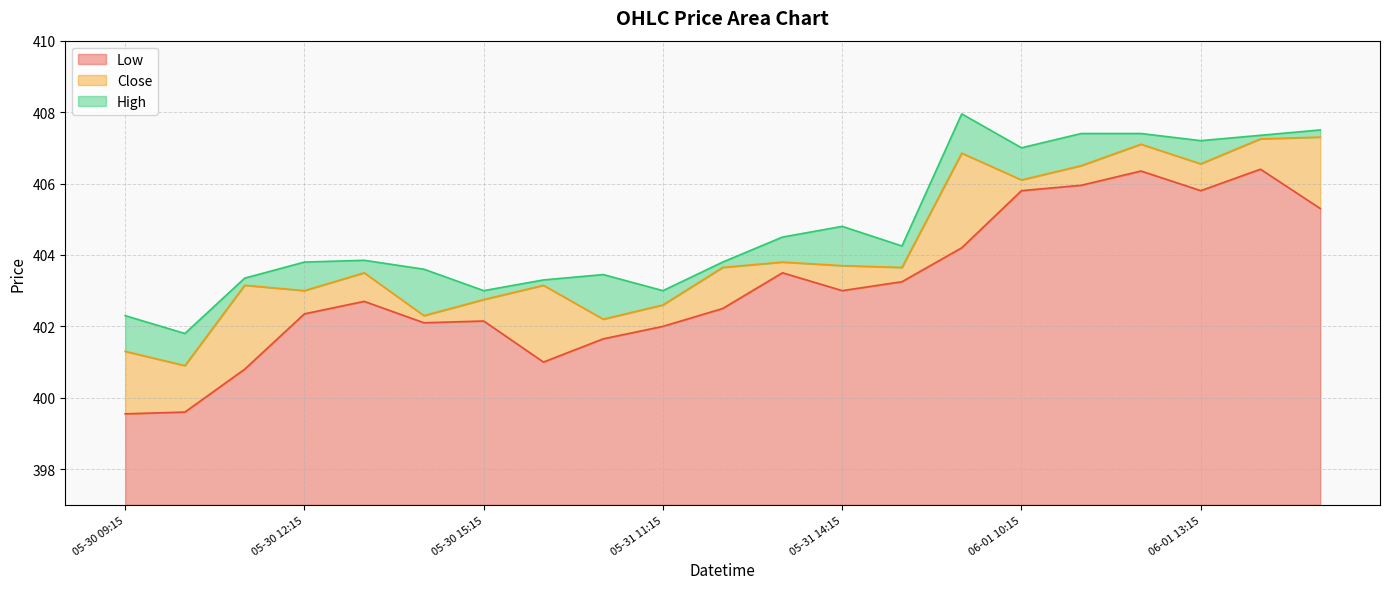

Does the chart have visible grid lines?

Yes